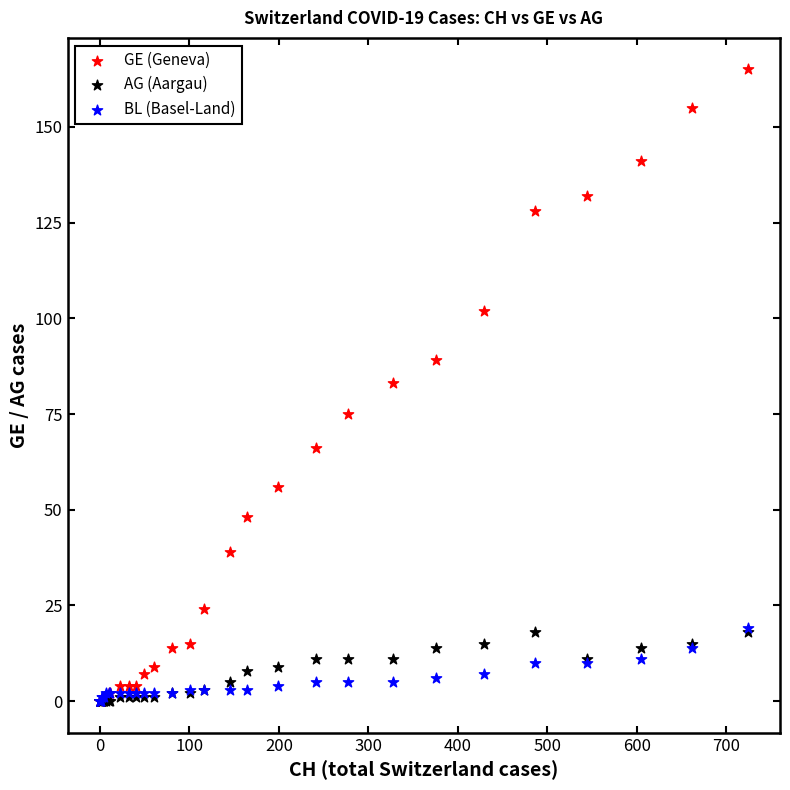

What are all the series names shown in the legend?

GE (Geneva), AG (Aargau), BL (Basel-Land)